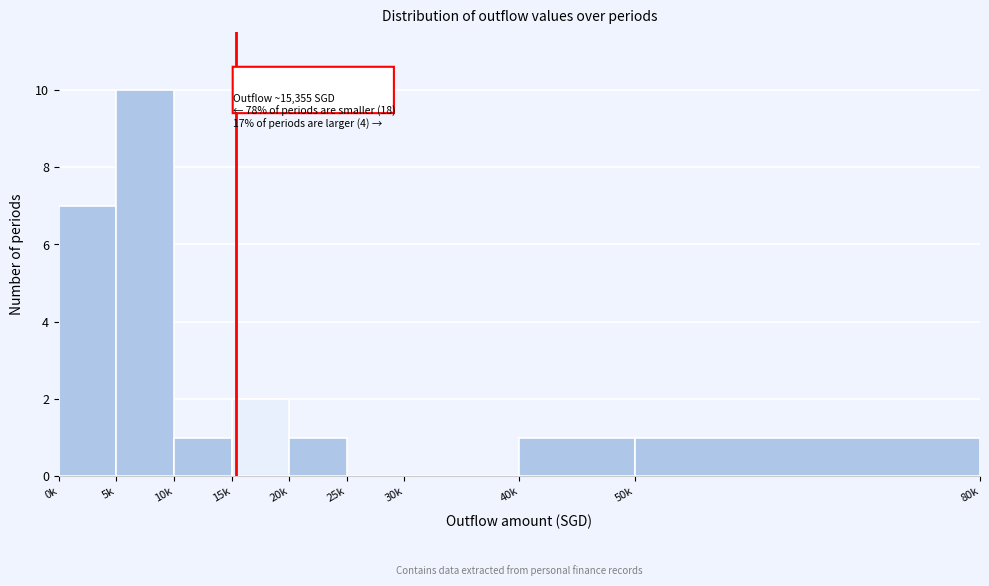

Reading left to right, extract all data points from this chart.

0k=7	5k=10	10k=1	15k=2	20k=1	25k=0	30k=0	40k=1	50k=1